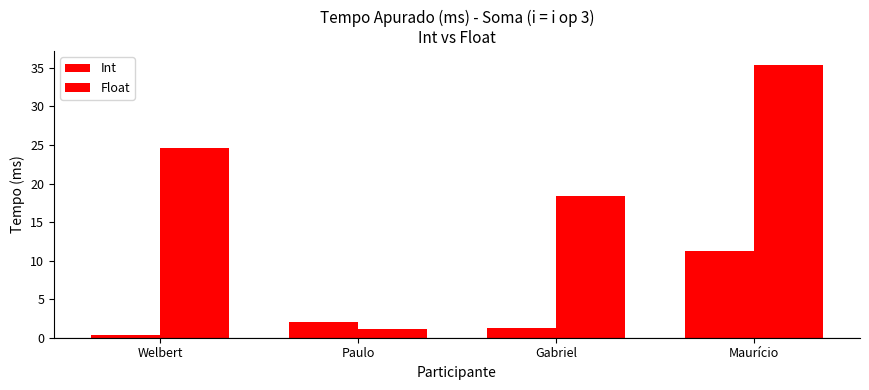

How many distinct data groups are displayed?

2